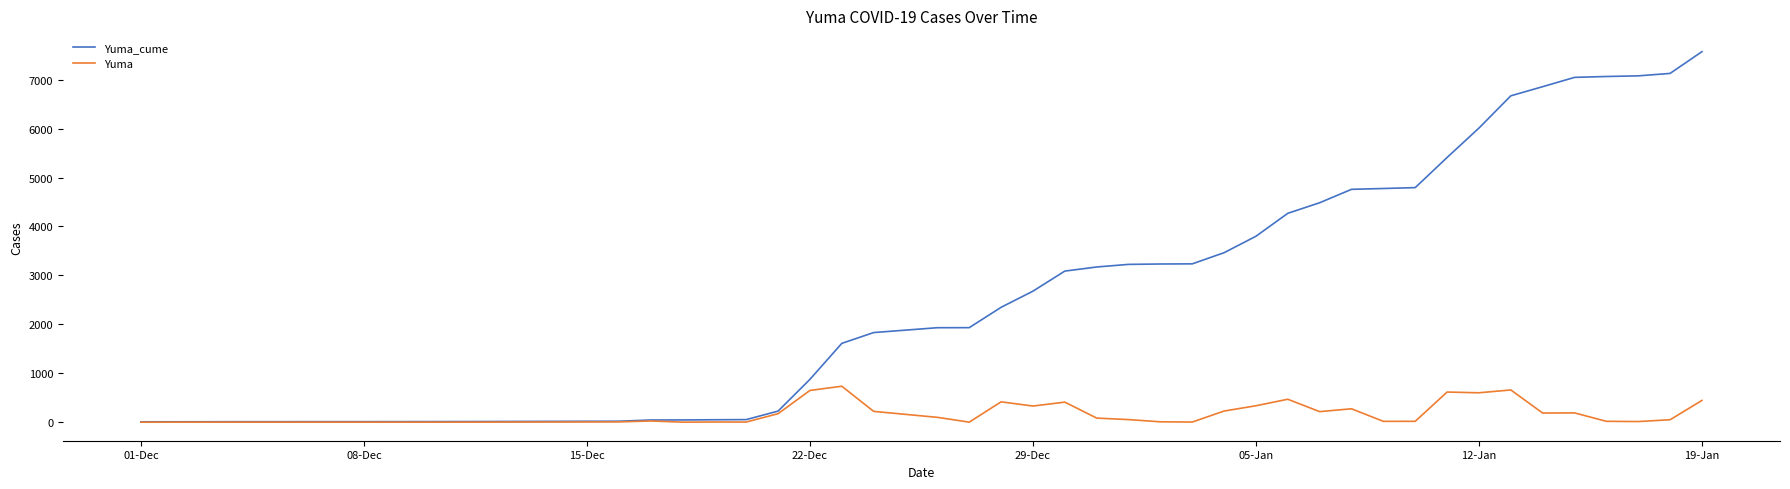

Which series has the largest total across all categories?

Yuma_cume